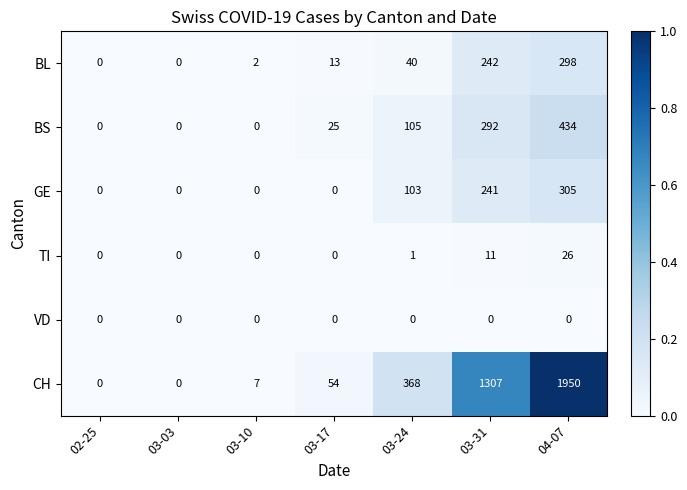

Which label corresponds to the largest value in the chart?

04-07